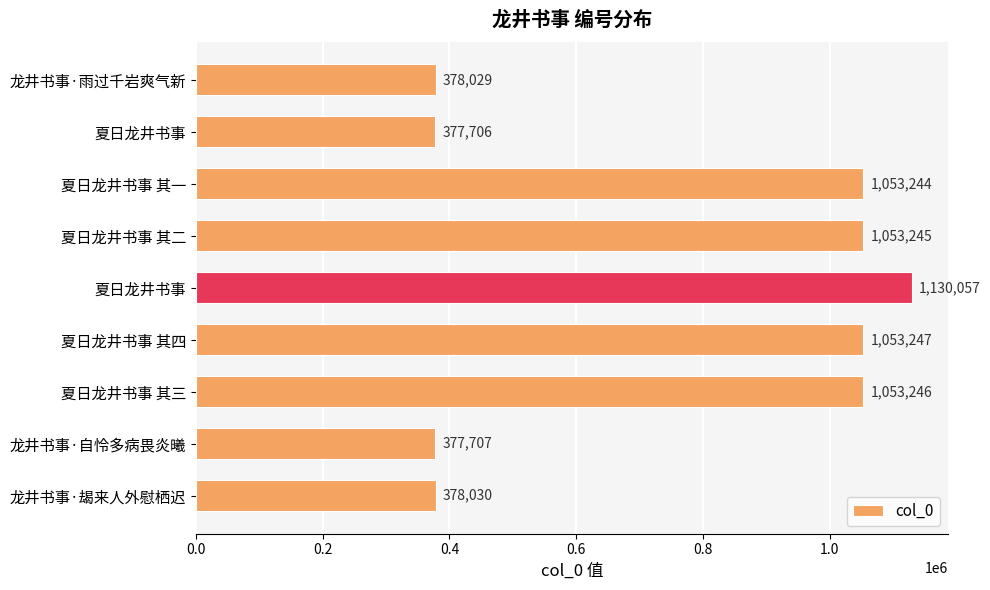

How many bars are there in total?

9